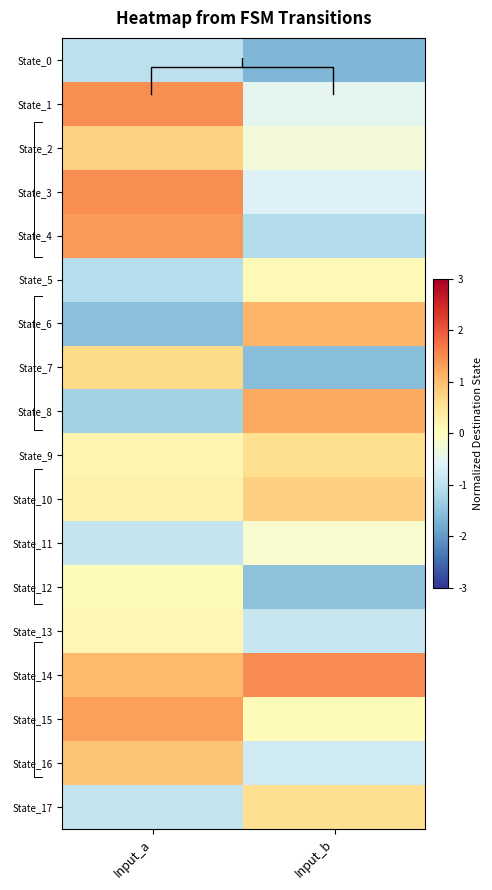

Is the value of State_11 at Input_b greater than the value of State_3 at Input_a?

No